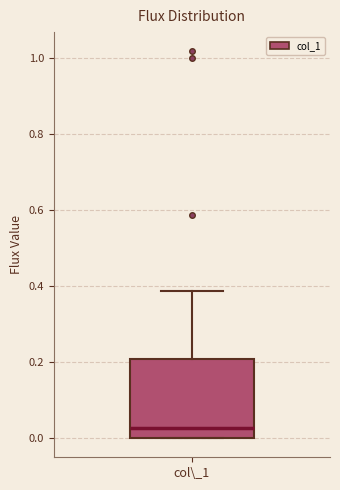

Where is the lower edge of the box for col\_1 on the y-axis? The values are not printed on the chart, so give them approximately, as read against the axis.

0.00